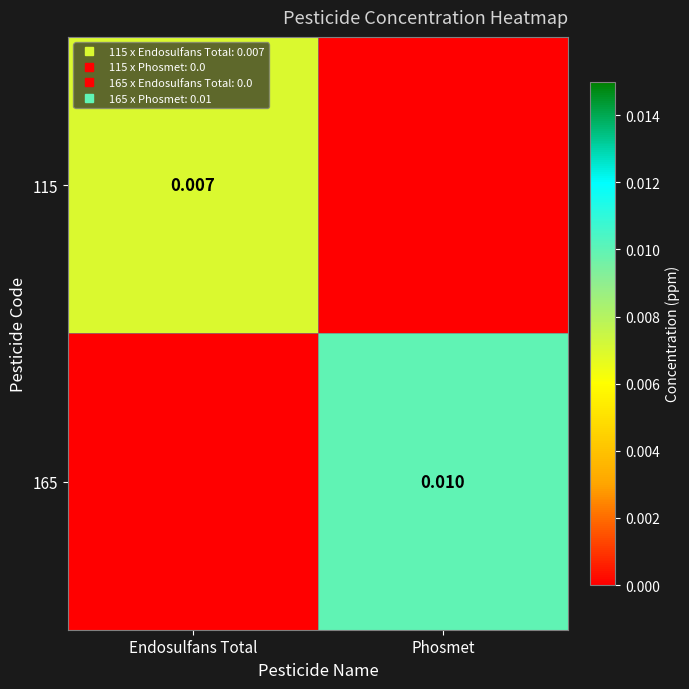

How many positive values does the 115 series have?

1